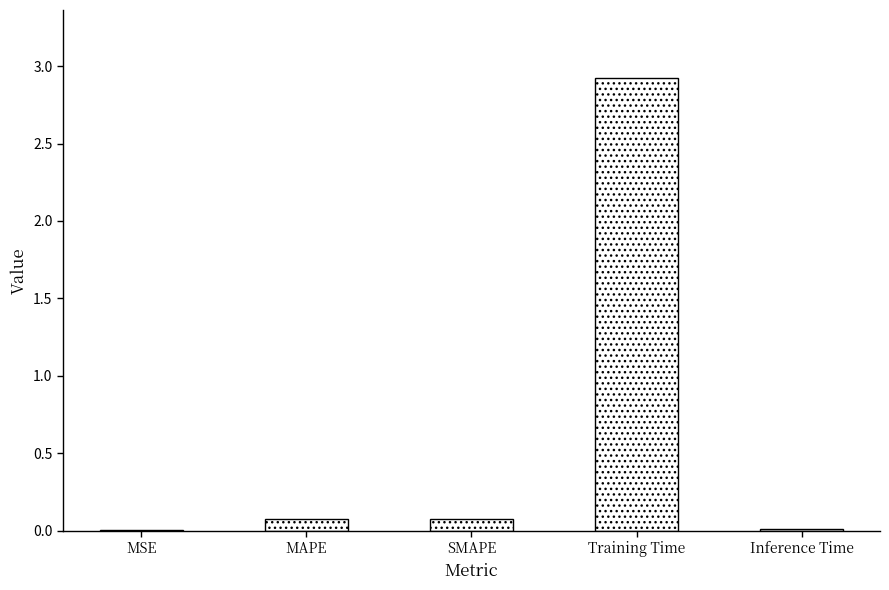

Is it true that the value at Training Time is 2.9?

True